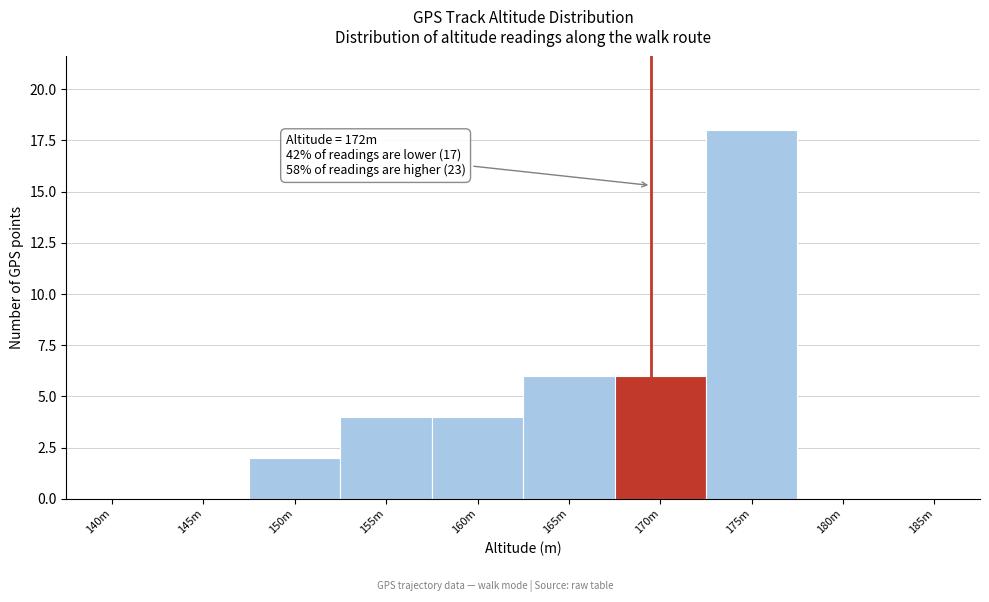

Reading right to left, list all the values displayed in this chart.

185m=0	180m=0	175m=18	170m=6	165m=6	160m=4	155m=4	150m=2	145m=0	140m=0